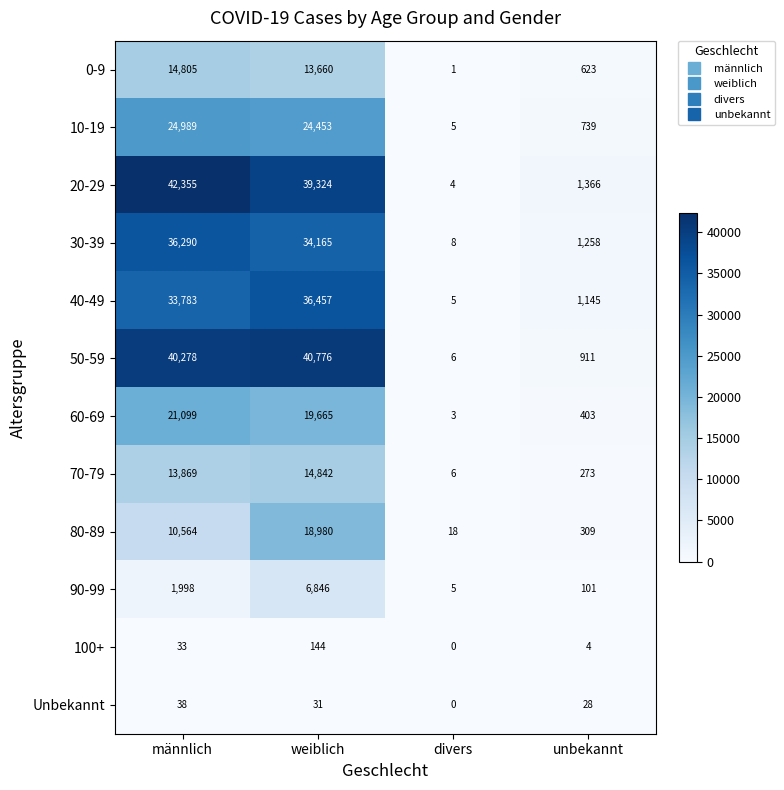

What is the average value of the 0-9 series?

7272